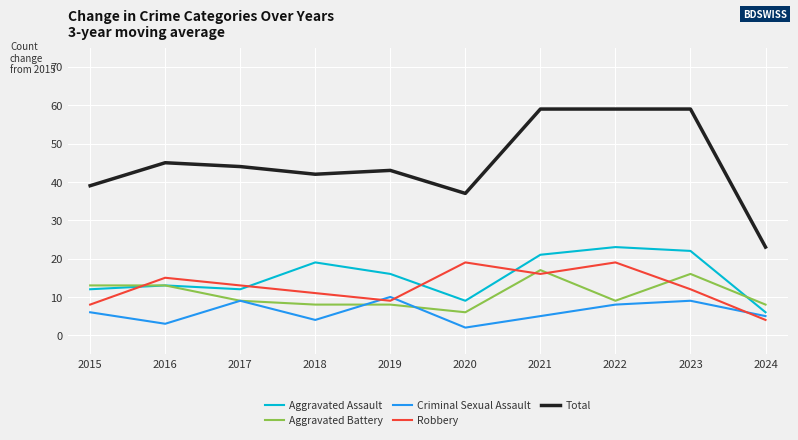

What is the difference between the maximum and minimum values in the Aggravated Battery series?

11